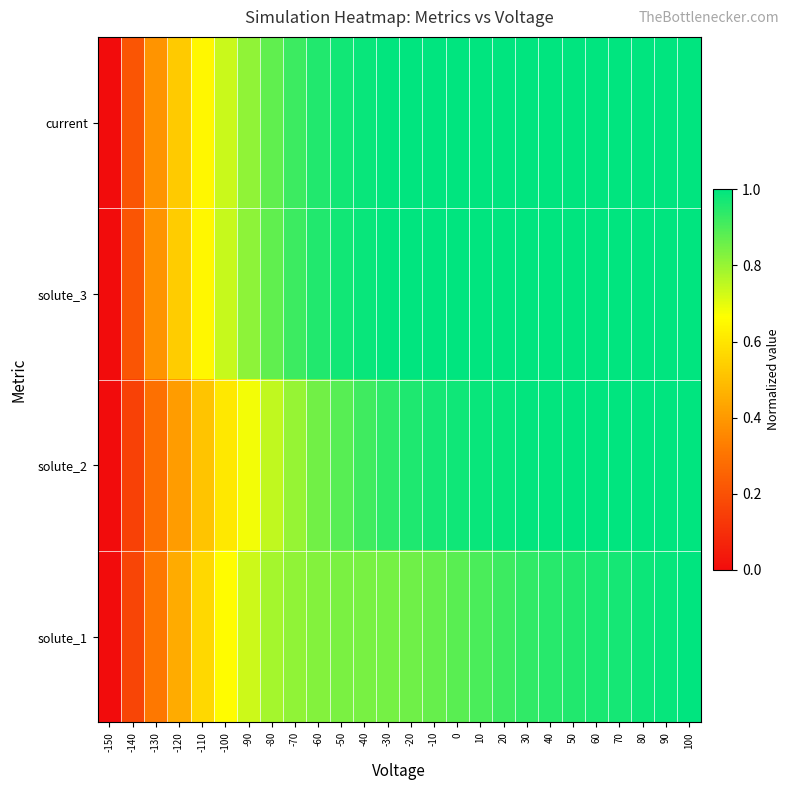

Which has a higher value, 70 or 100?

100